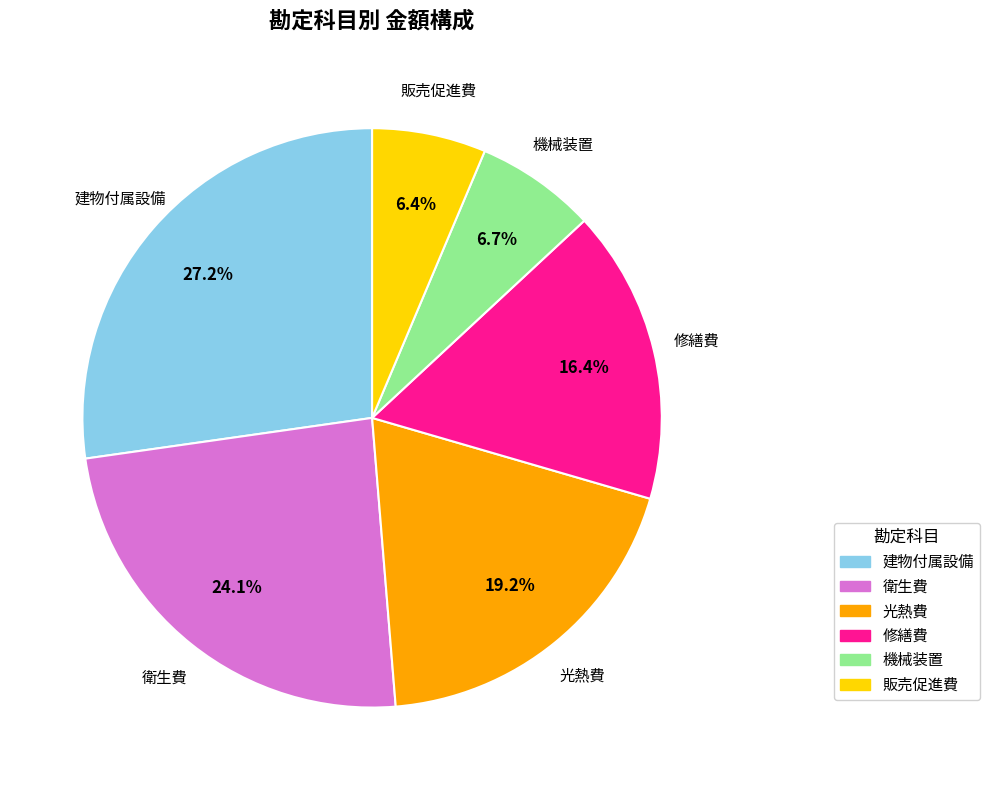

Does any single category account for the majority?

No